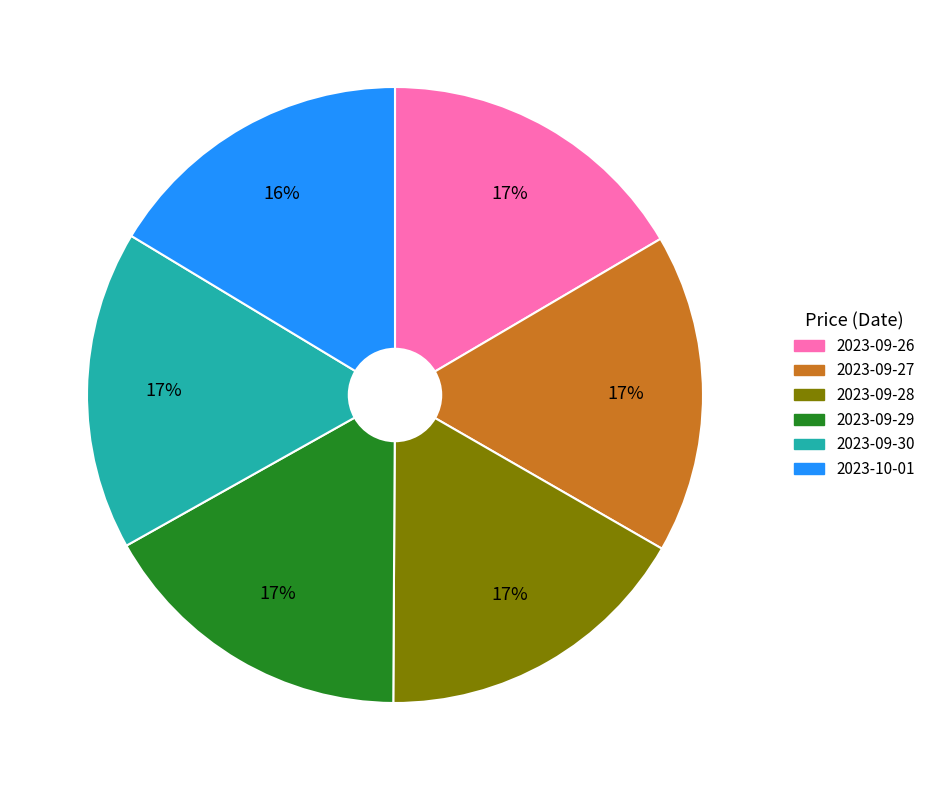

Combined, do 2023-09-27 and 2023-10-01 account for over 50%?

No